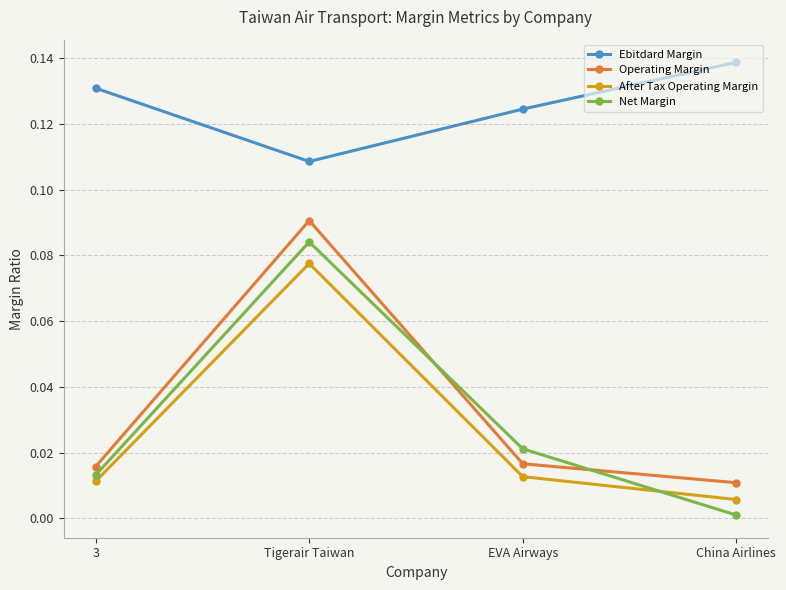

Which series has the widest spread of values?

Net Margin